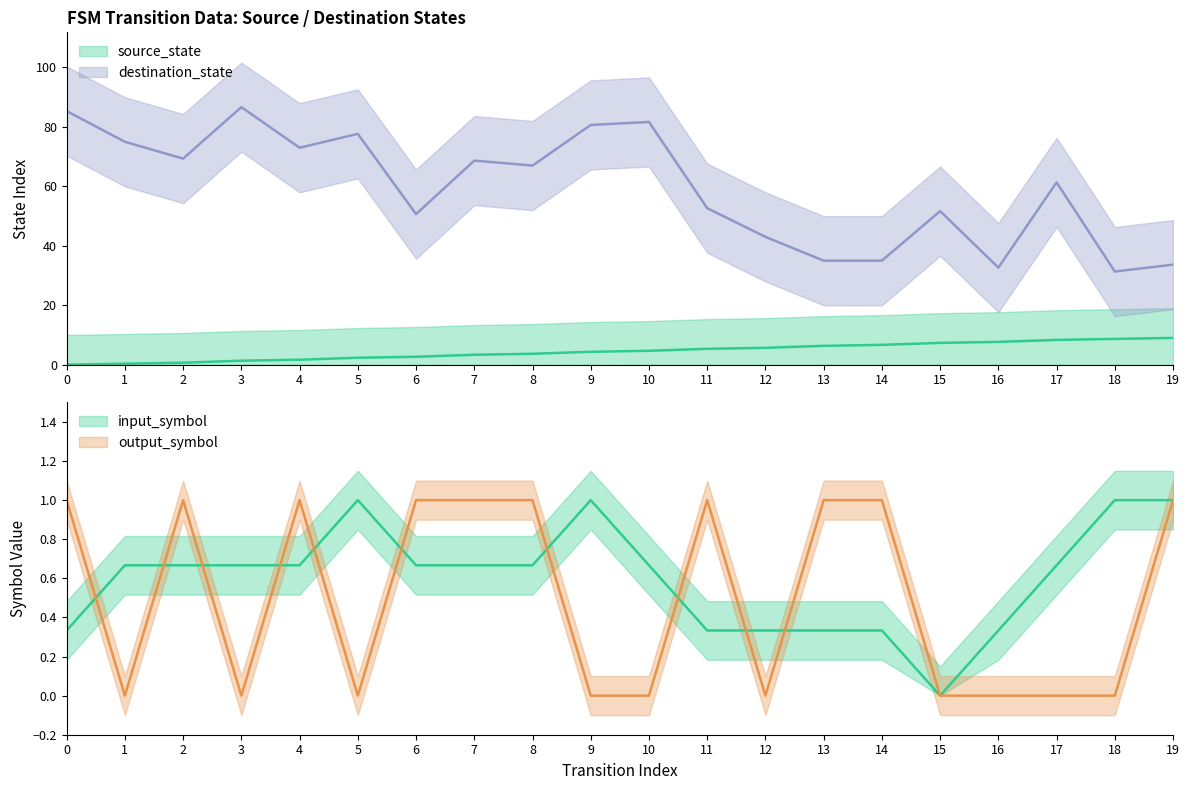

True or false: output_symbol_b has a value of 1.0 at 2.

True